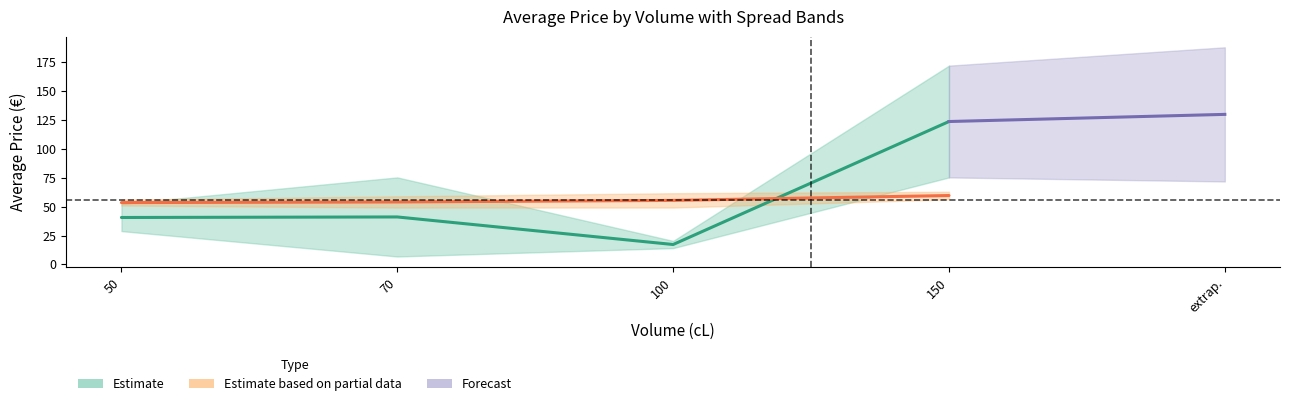

Between which two adjacent categories do avg_prix_lower and avg_degre first intersect?

100 and 150